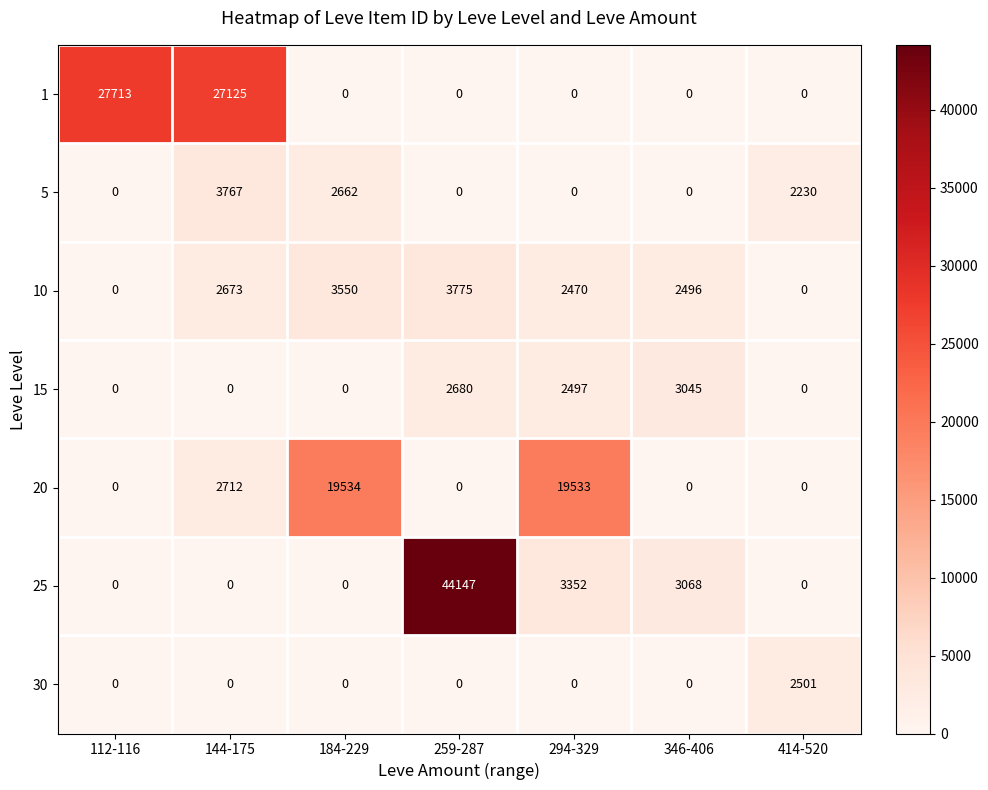

At which category is the sum across all series the highest?

259-287